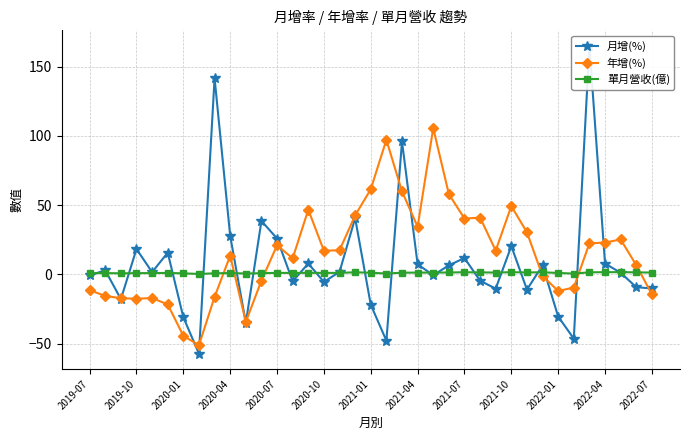

In 月增(%), how many points are lower than both neighbors (excluding endpoints)?

11